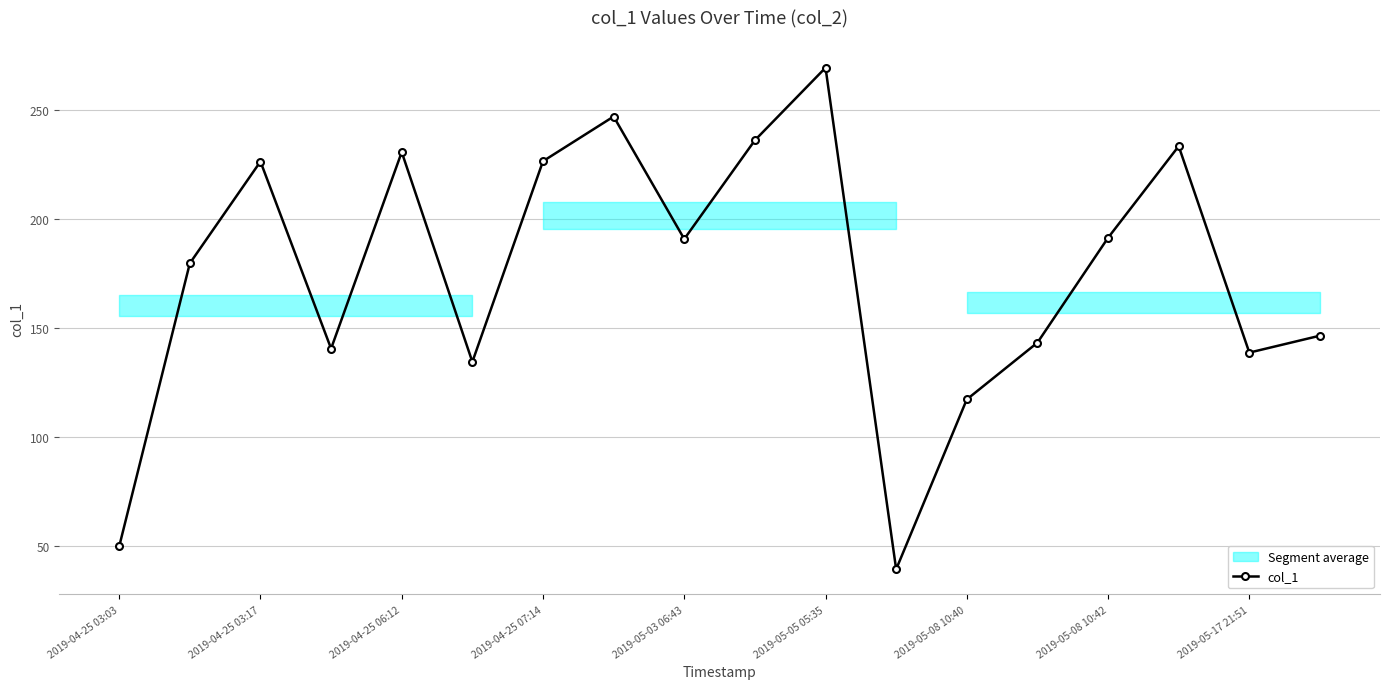

What is the sum of all values?

3140.2